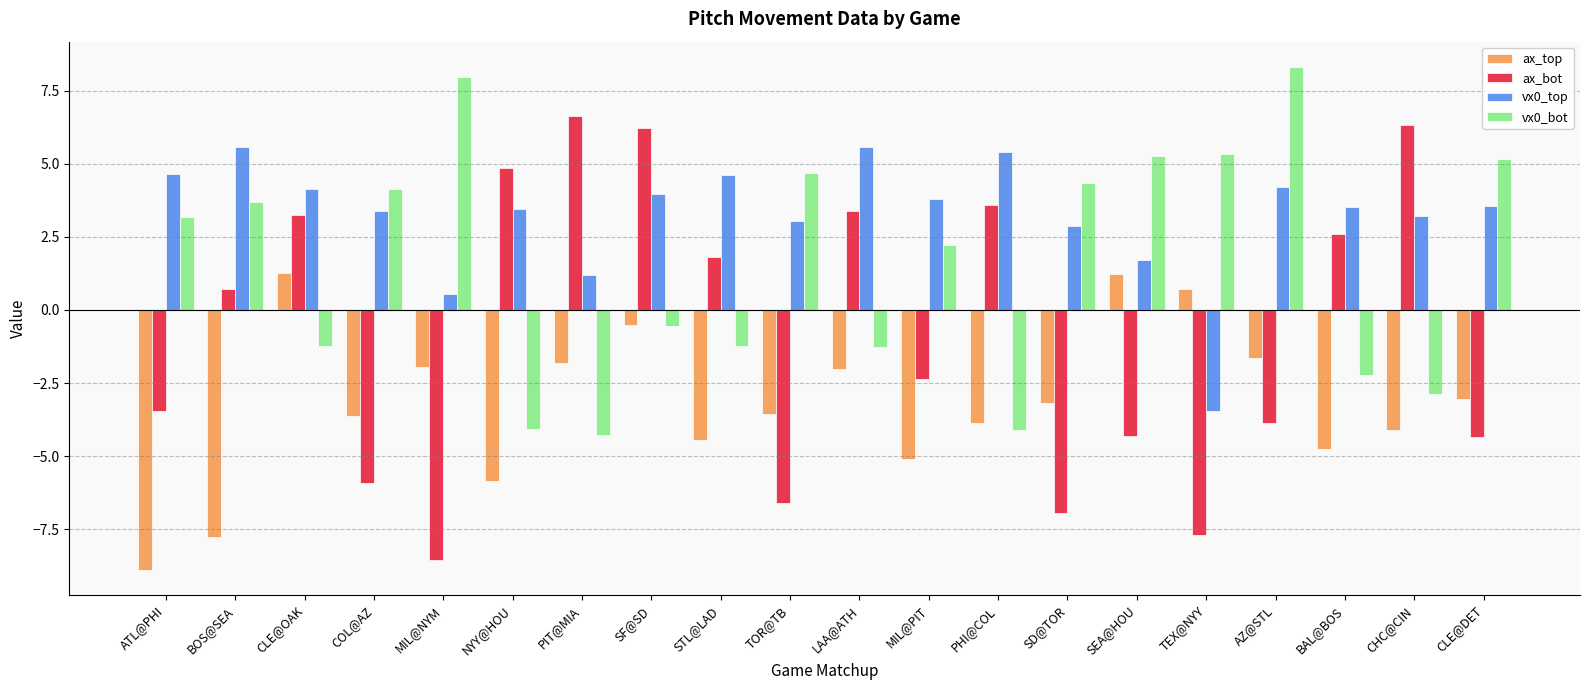

Which series has the largest range (max minus min)?

ax_bot